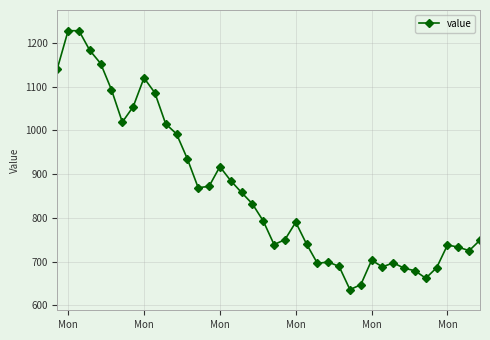

What is the greatest value displayed?

1228